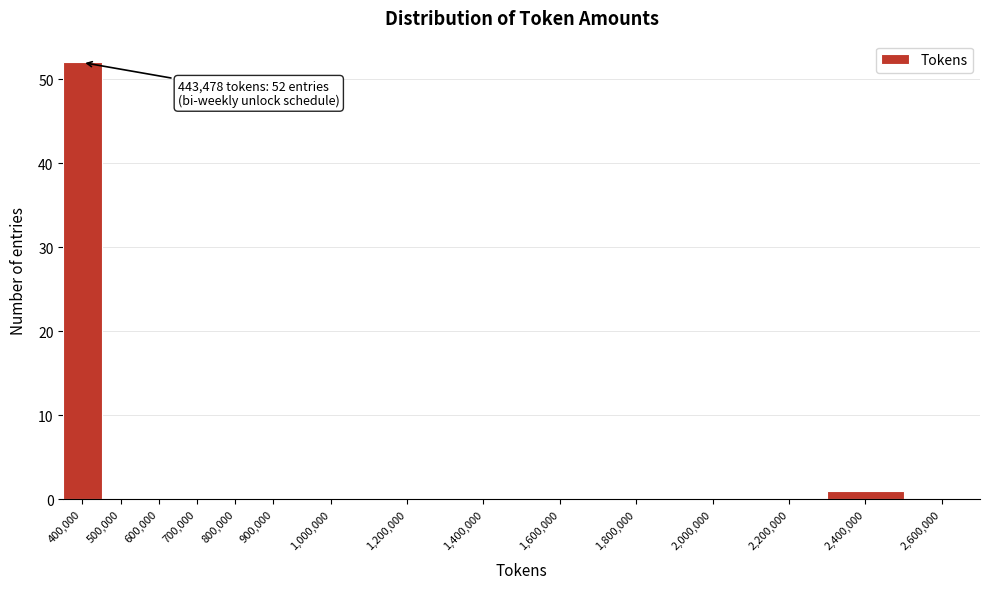

Reading left to right, transcribe all the data shown in this chart.

400,000=52	500,000=0	600,000=0	700,000=0	800,000=0	900,000=0	1,000,000=0	1,200,000=0	1,400,000=0	1,600,000=0	1,800,000=0	2,000,000=0	2,200,000=0	2,400,000=1	2,600,000=0